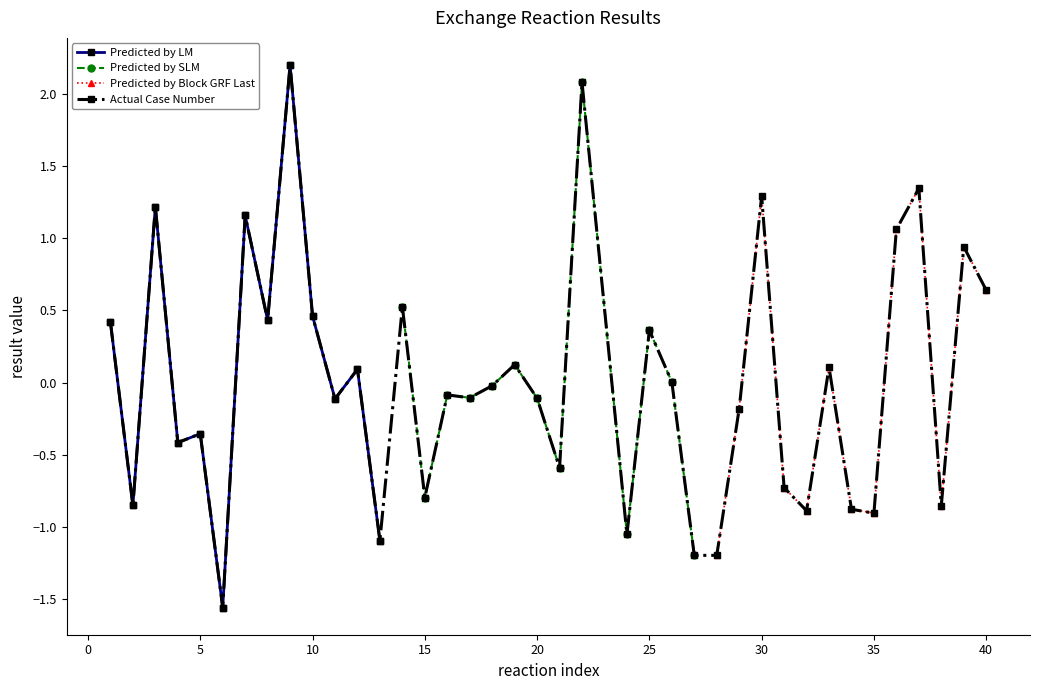

How many values are above zero?

18